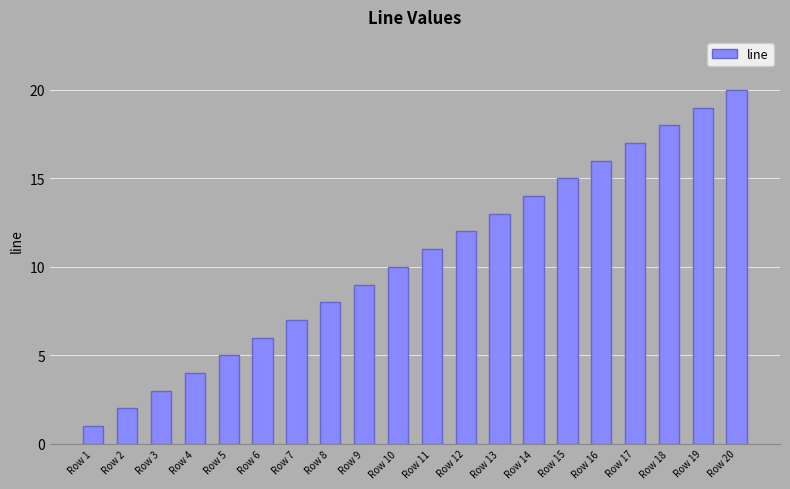

What is the value of the 14th bar from the left?

14